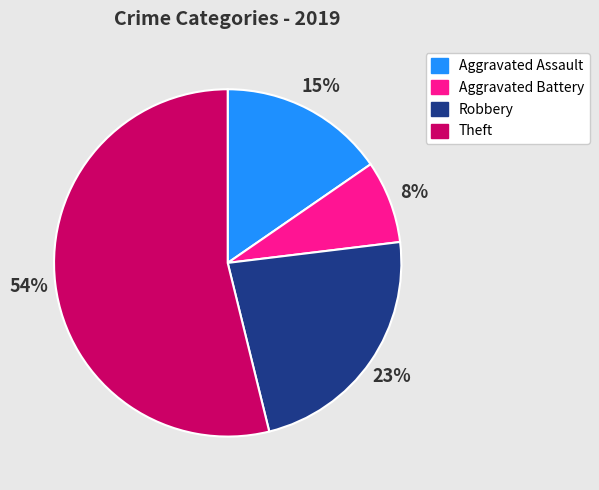

Combined, do Theft and Robbery account for over 50%?

Yes